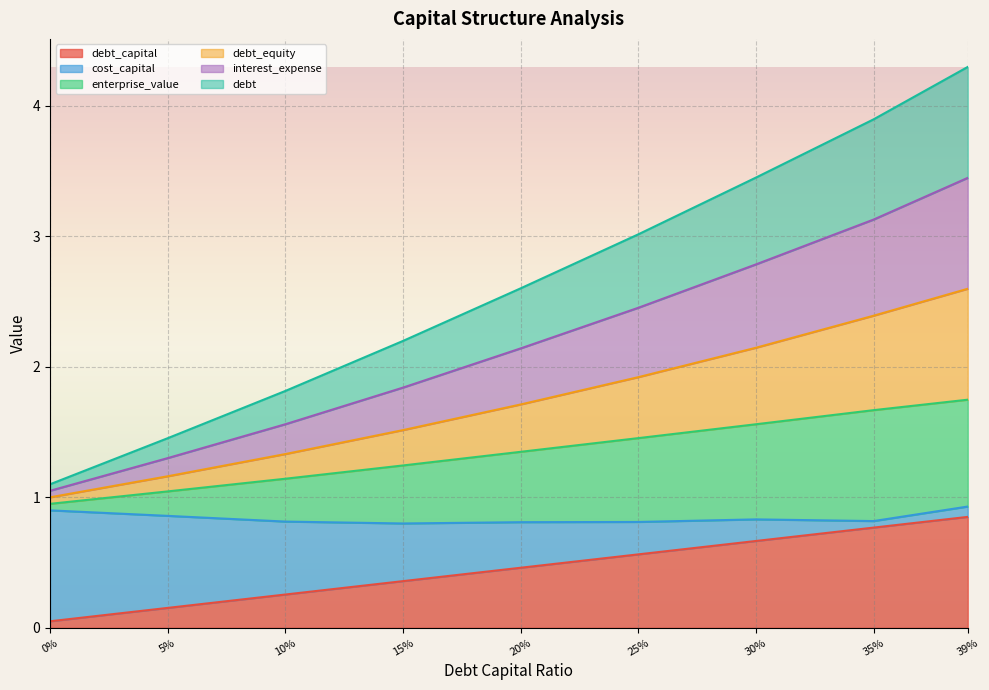

What is the label of the 5th point from the right?

20%